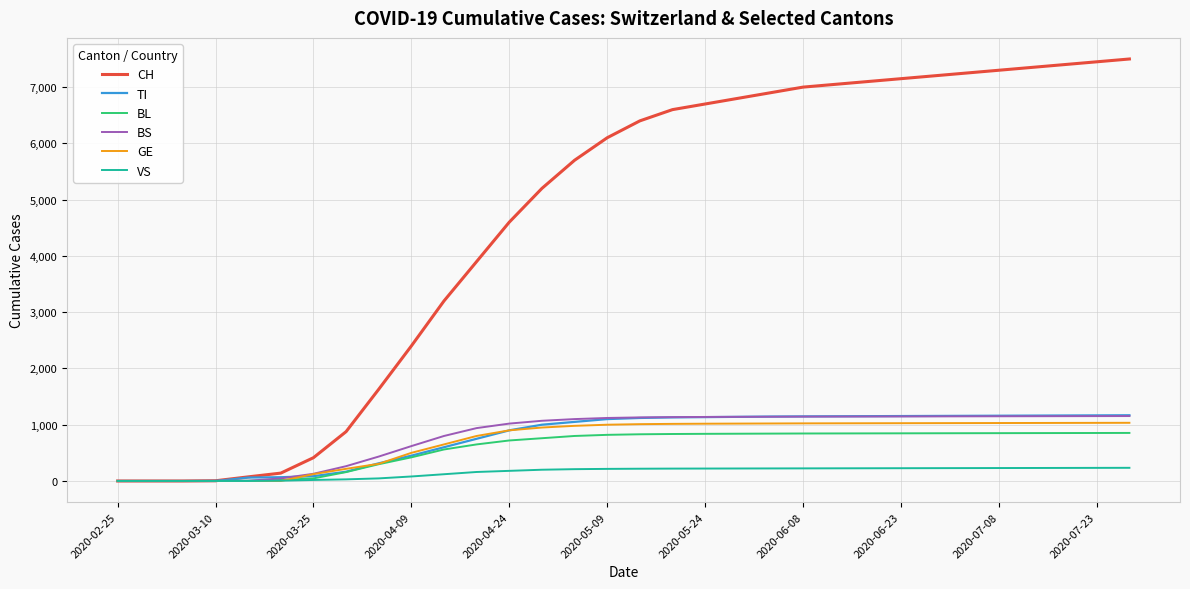

Which series has the widest spread of values?

CH